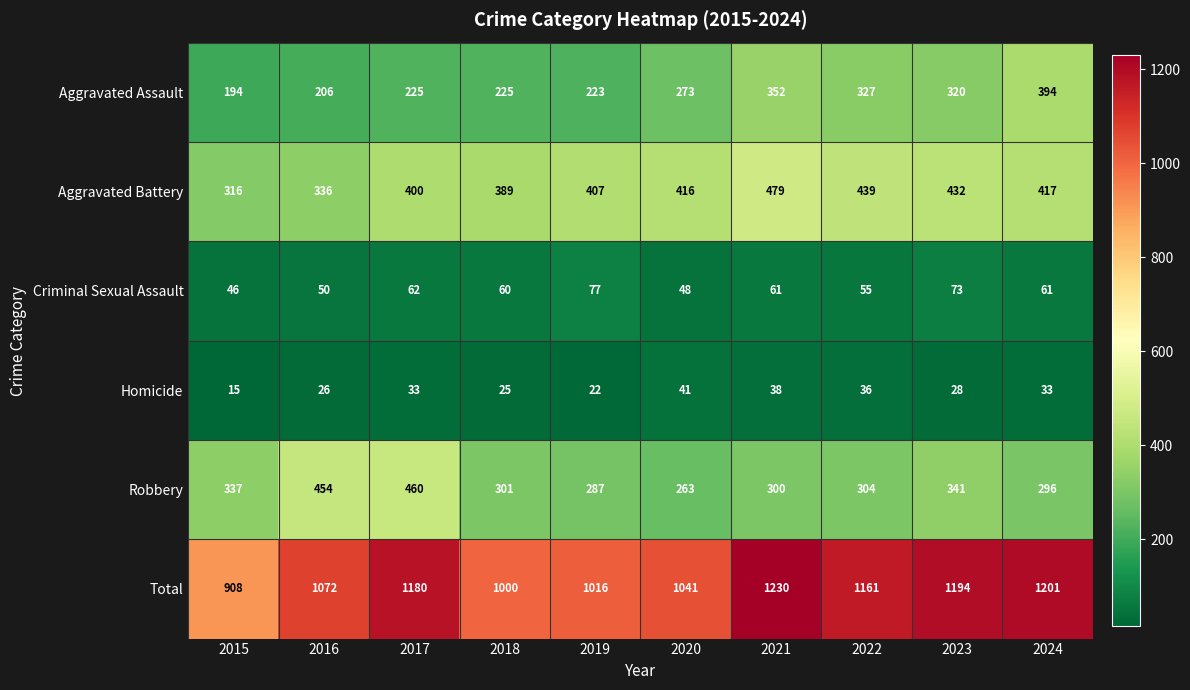

What is the sum of the Homicide values at 2018 and 2015?

40